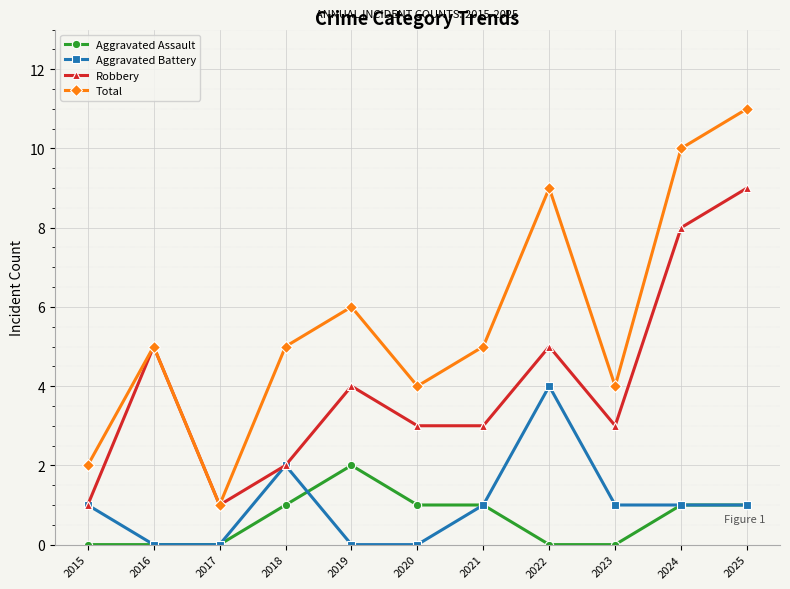

How many interior local valleys does the Total series have?

3